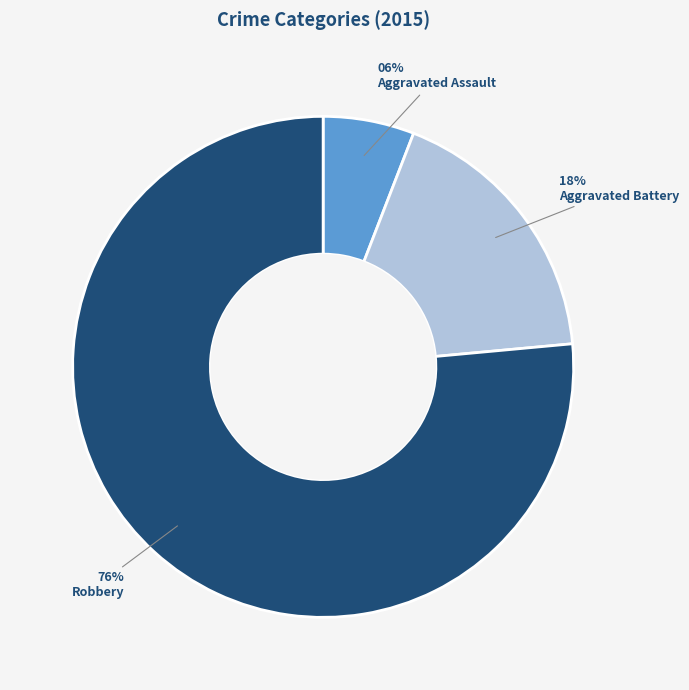

Which category has the biggest portion of the pie?

Robbery